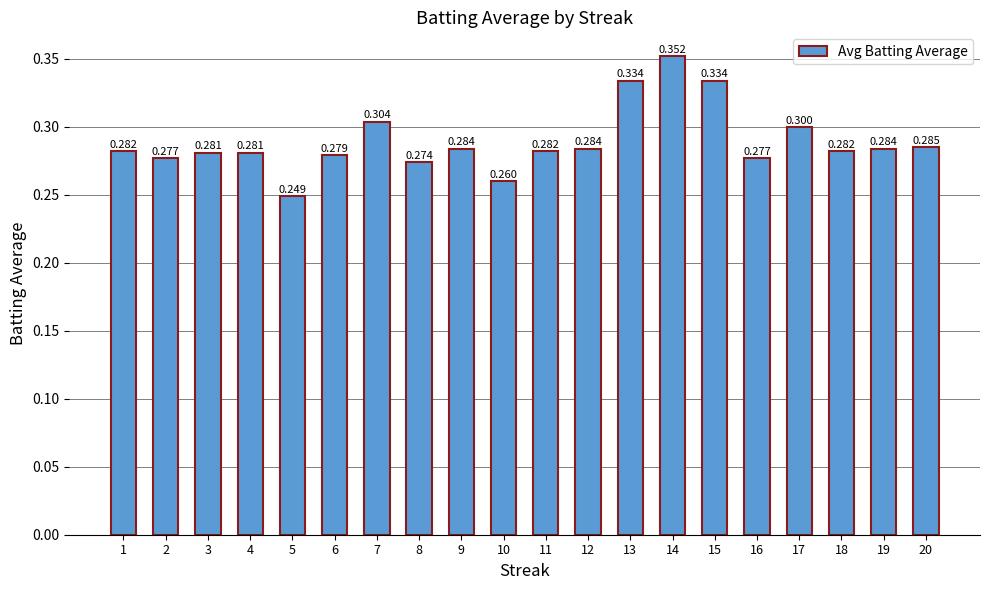

True or false: the data shows 0.3 at 10.

True